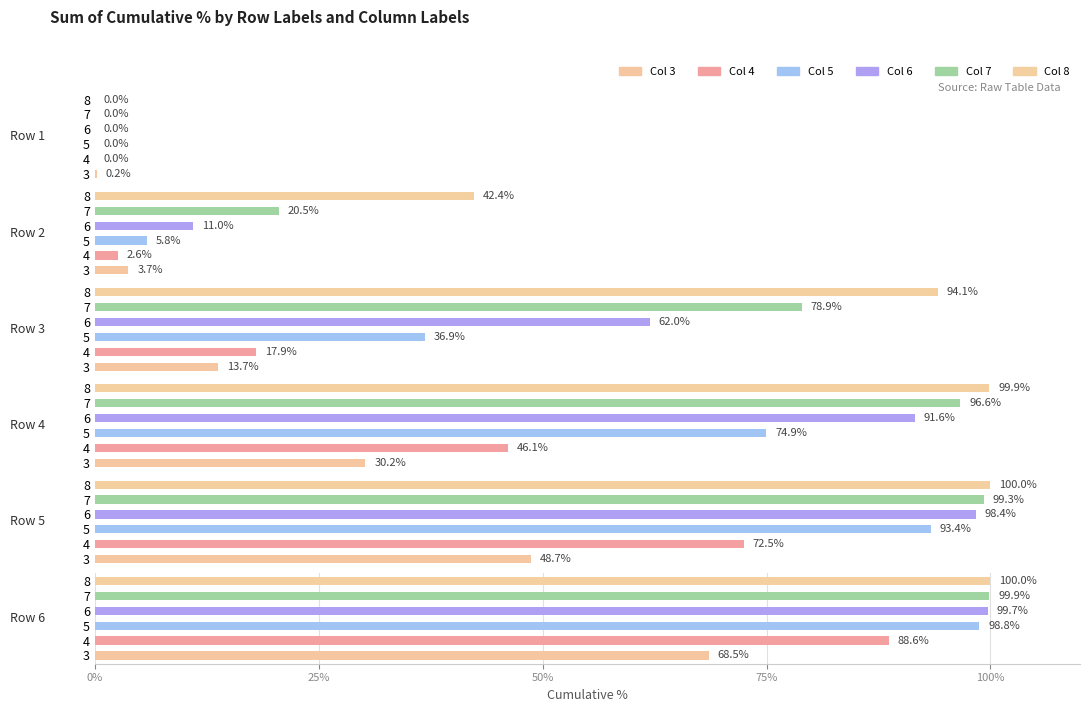

How many values in the 7 series are below 100?

6